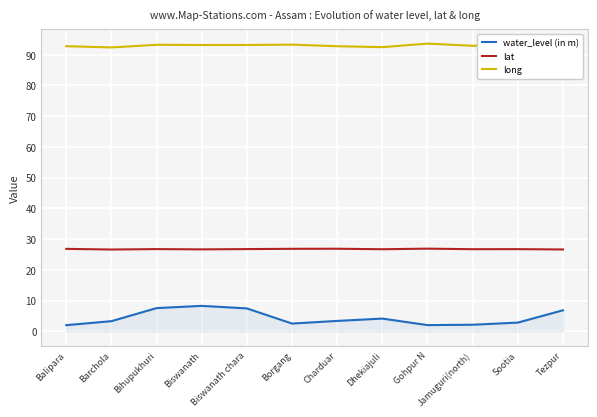

True or false: long and water_level (in m) cross at least once.

False